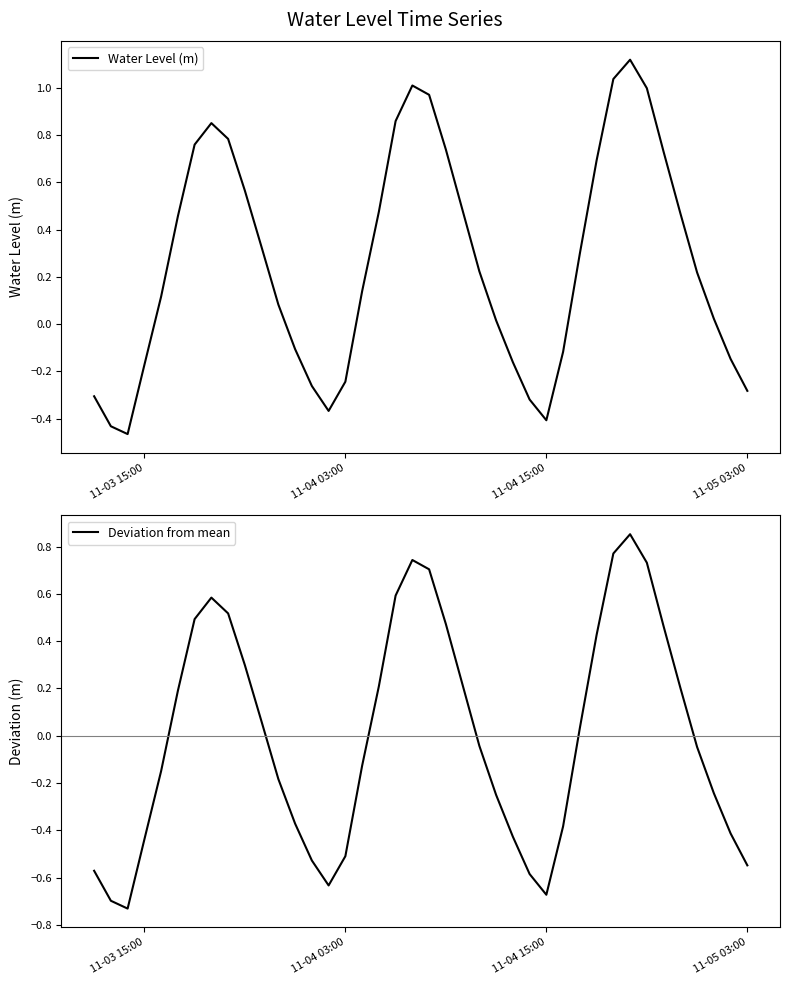

Is the value of Deviation from mean at 34 greater than the value of Water Level (m) at 7?

No